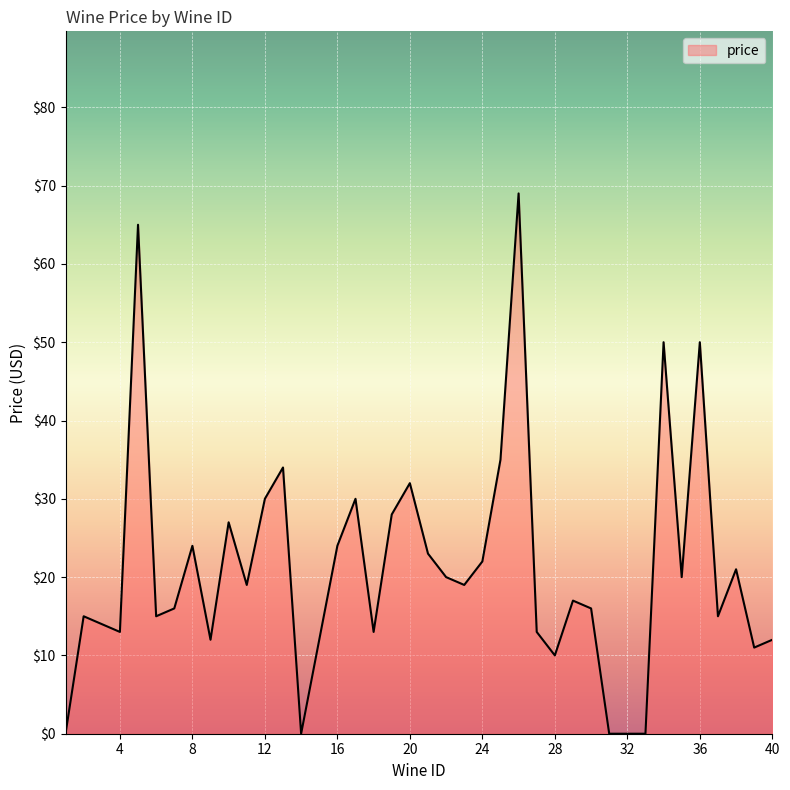

What is the difference between the maximum and minimum values?

69